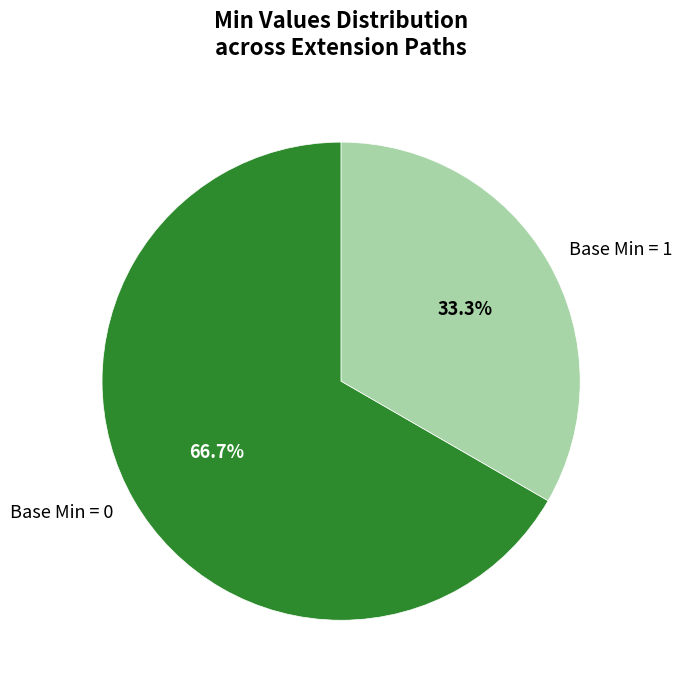

Does any single category account for the majority?

Yes